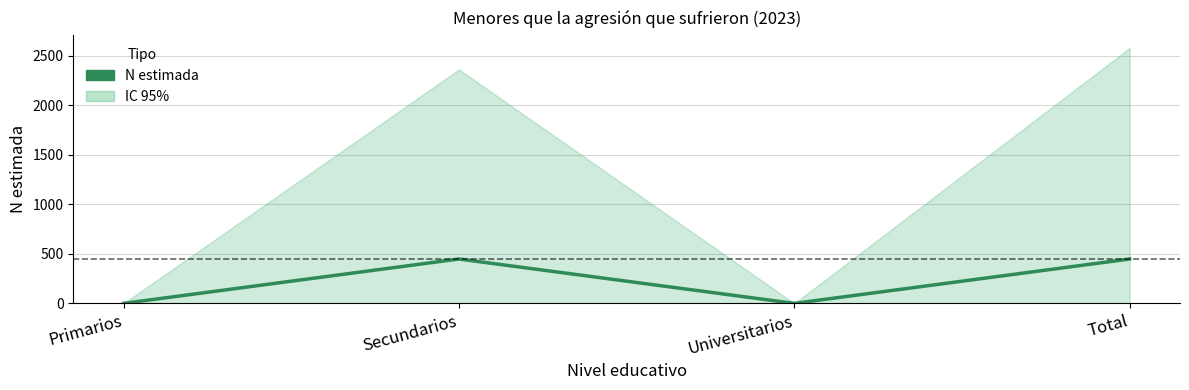

What is the label of the 2nd point from the left?

Secundarios